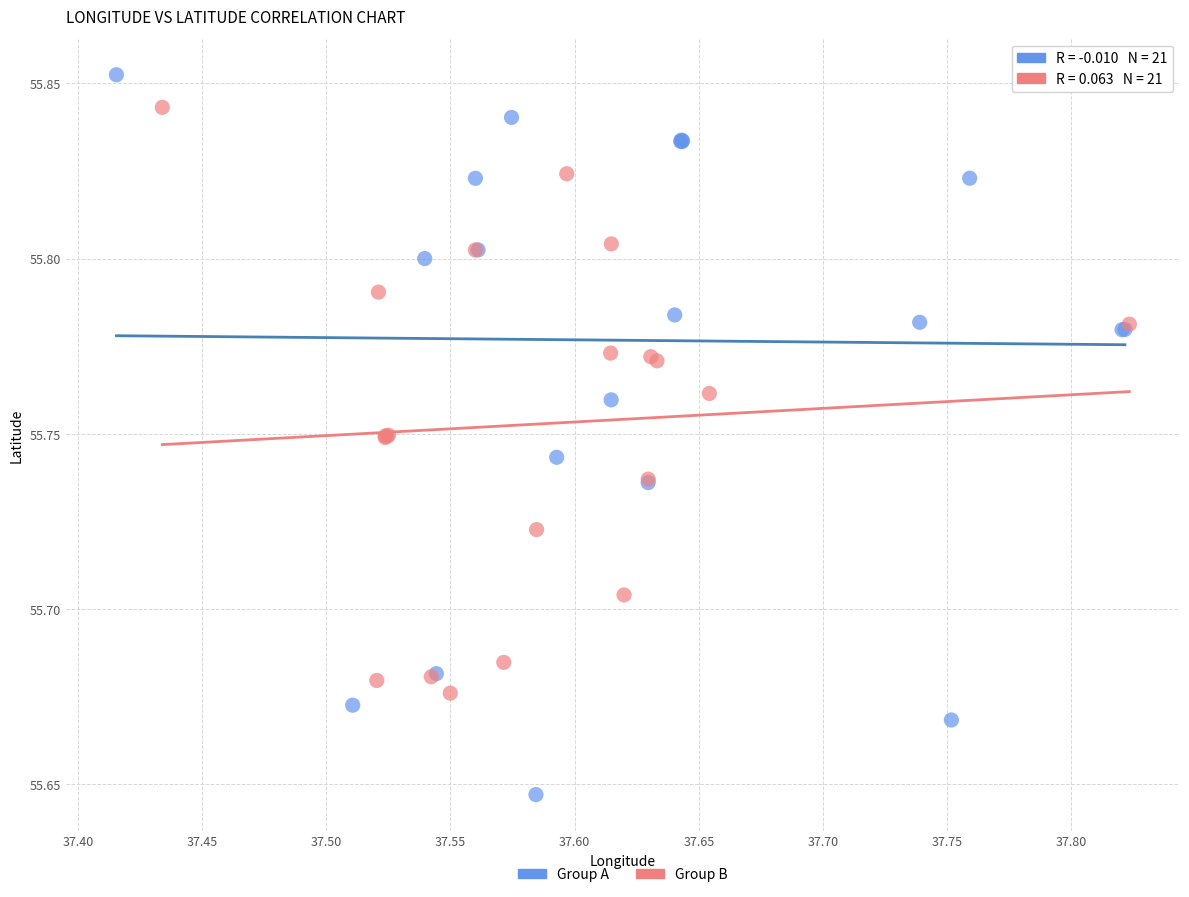

Which series reaches the minimum Y coordinate?

Group A